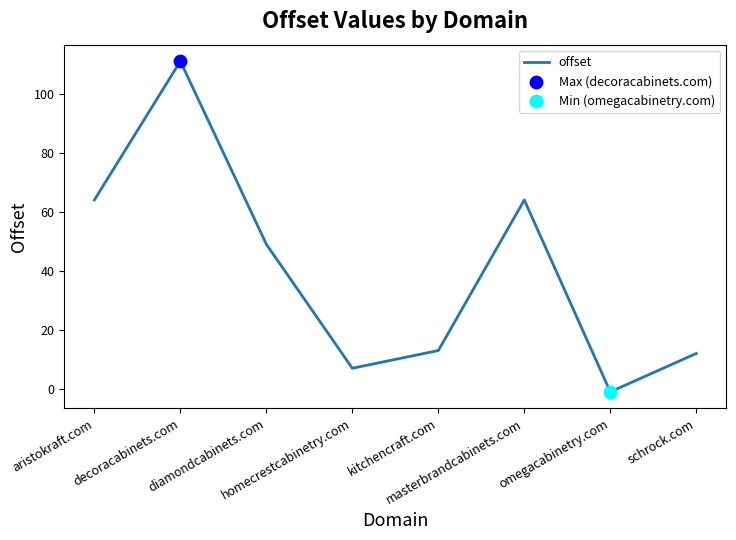

What is the ratio of the value at homecrestcabinetry.com to the value at schrock.com?

0.6